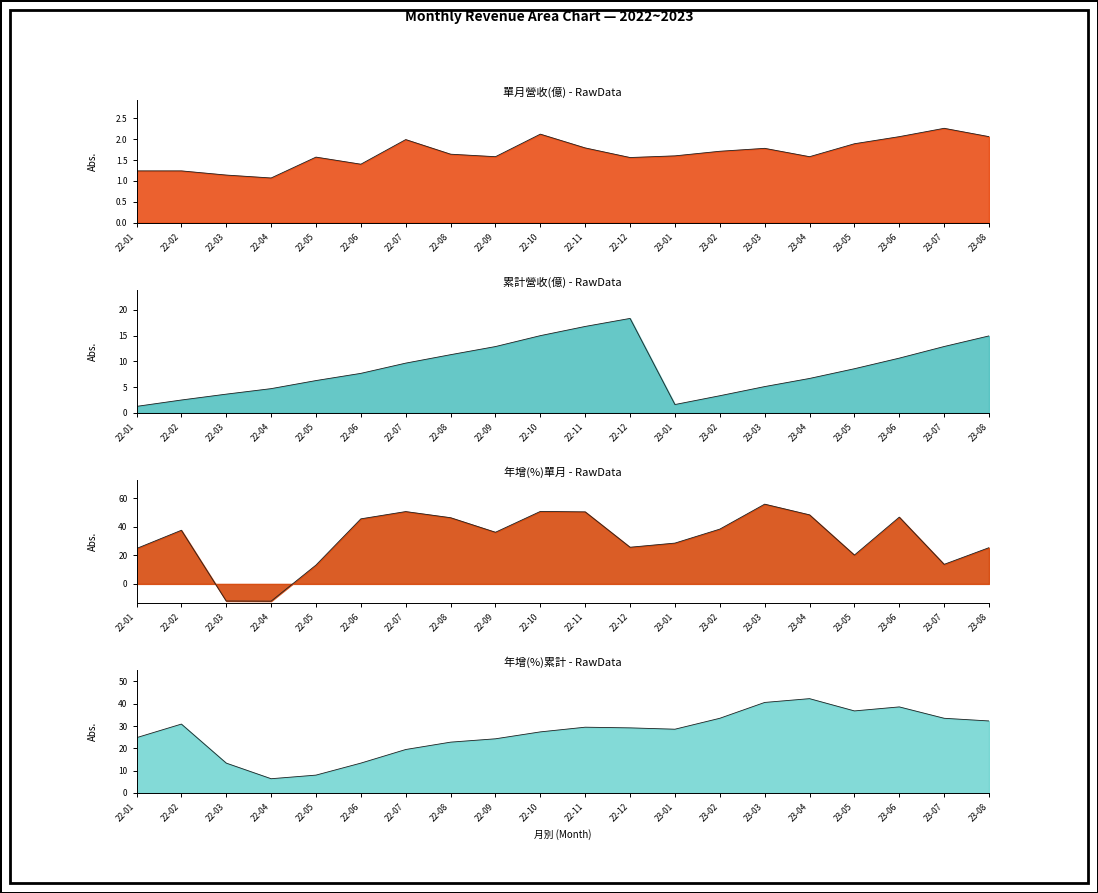

At which category is the sum across all series the highest?

23-03